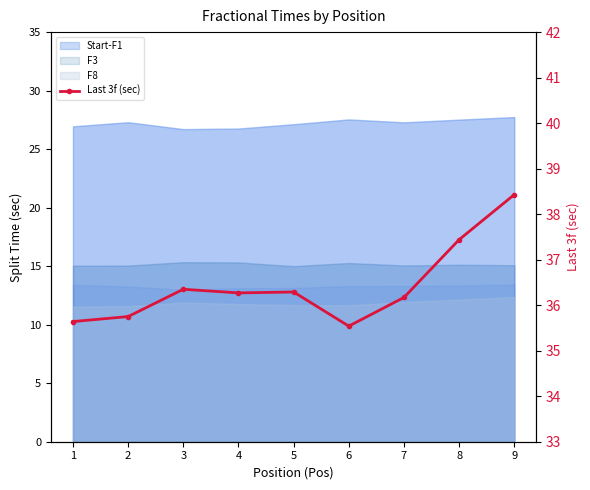

Where is the first local minimum?

4